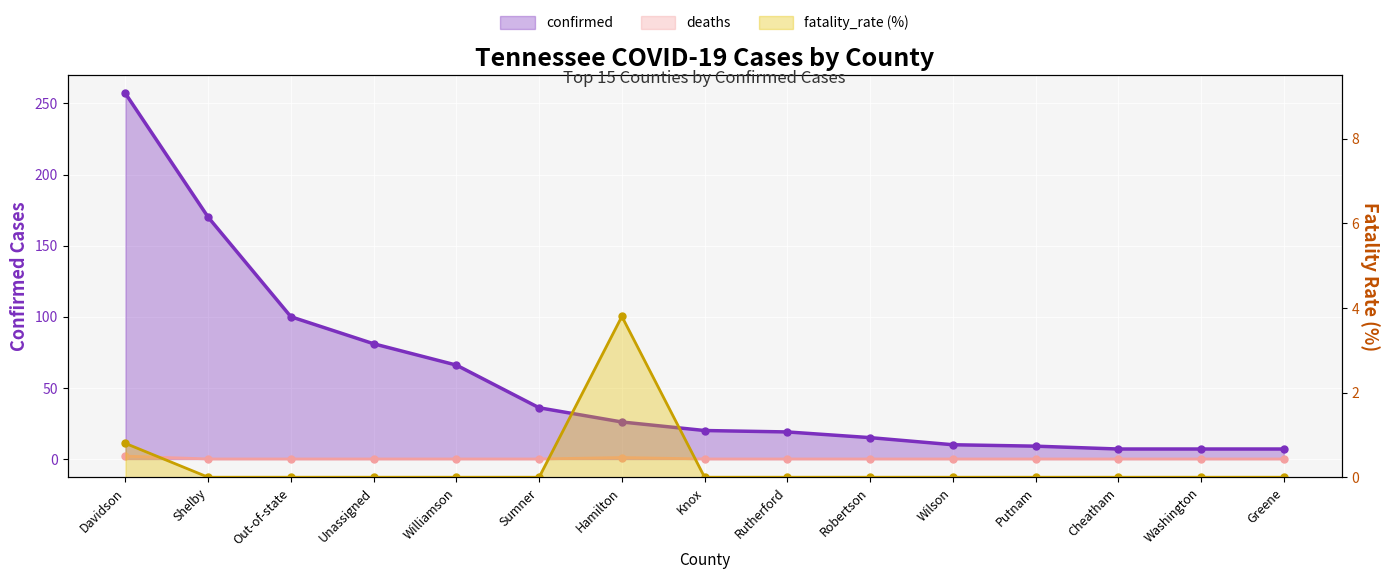

At which category does the chart reach its minimum across all series?

Shelby